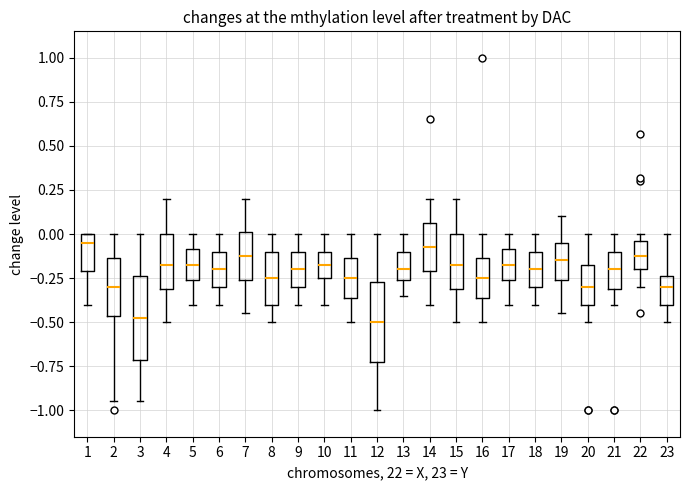

Reading left to right, read every box against the y-axis: the position of its median line, the range the box covers, and the ends of its whiskers. The values are not printed on the chart, so give them approximately, as read against the axis.

1: median -0.05, box -0.20 to 0.00, whiskers -0.40 to 0.00
2: median -0.30, box -0.45 to -0.15, whiskers -0.95 to 0.00
3: median -0.45, box -0.70 to -0.25, whiskers -0.95 to 0.00
4: median -0.15, box -0.30 to 0.00, whiskers -0.50 to 0.20
5: median -0.15, box -0.25 to -0.10, whiskers -0.40 to 0.00
6: median -0.20, box -0.30 to -0.10, whiskers -0.40 to 0.00
7: median -0.10, box -0.25 to 0.00, whiskers -0.45 to 0.20
8: median -0.25, box -0.40 to -0.10, whiskers -0.50 to 0.00
9: median -0.20, box -0.30 to -0.10, whiskers -0.40 to 0.00
10: median -0.15, box -0.25 to -0.10, whiskers -0.40 to 0.00
11: median -0.25, box -0.35 to -0.15, whiskers -0.50 to 0.00
12: median -0.50, box -0.70 to -0.25, whiskers -1.00 to 0.00
13: median -0.20, box -0.25 to -0.10, whiskers -0.35 to 0.00
14: median -0.05, box -0.20 to 0.05, whiskers -0.40 to 0.20
15: median -0.15, box -0.30 to 0.00, whiskers -0.50 to 0.20
16: median -0.25, box -0.35 to -0.15, whiskers -0.50 to 0.00
17: median -0.15, box -0.25 to -0.10, whiskers -0.40 to 0.00
18: median -0.20, box -0.30 to -0.10, whiskers -0.40 to 0.00
19: median -0.15, box -0.25 to -0.05, whiskers -0.45 to 0.10
20: median -0.30, box -0.40 to -0.15, whiskers -0.50 to 0.00
21: median -0.20, box -0.30 to -0.10, whiskers -0.40 to 0.00
22: median -0.10, box -0.20 to -0.05, whiskers -0.30 to 0.00
23: median -0.30, box -0.40 to -0.25, whiskers -0.50 to 0.00